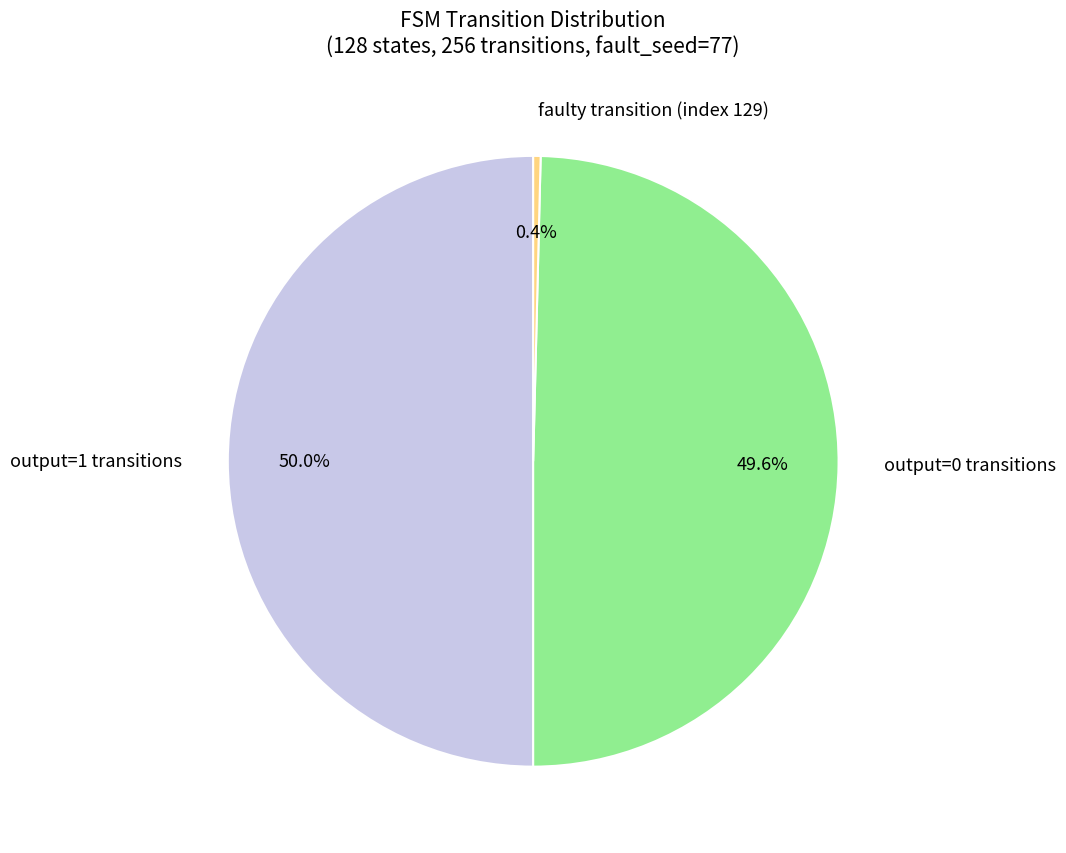

What portion of the pie excludes output=1 transitions?

50.0%